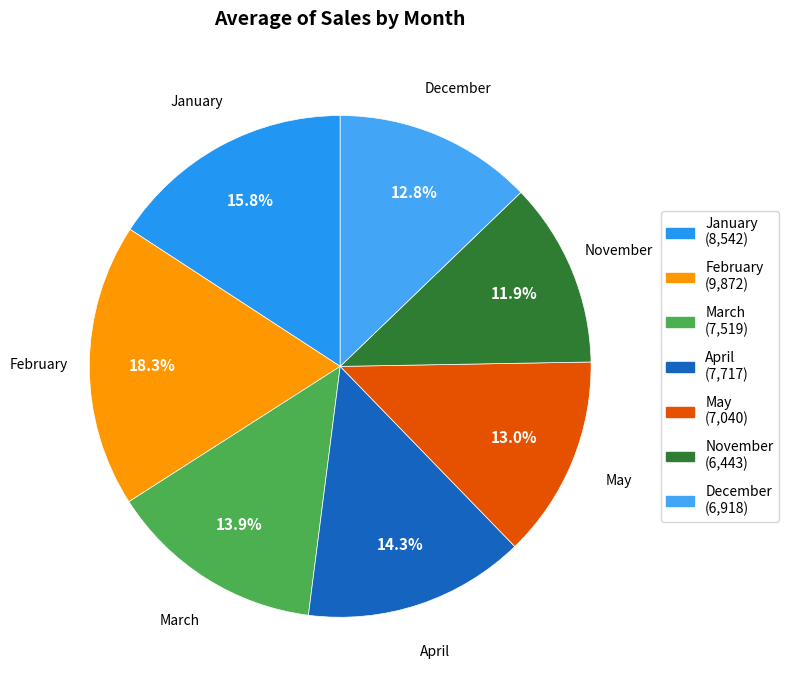

Do January and November together represent more than half of the pie?

No